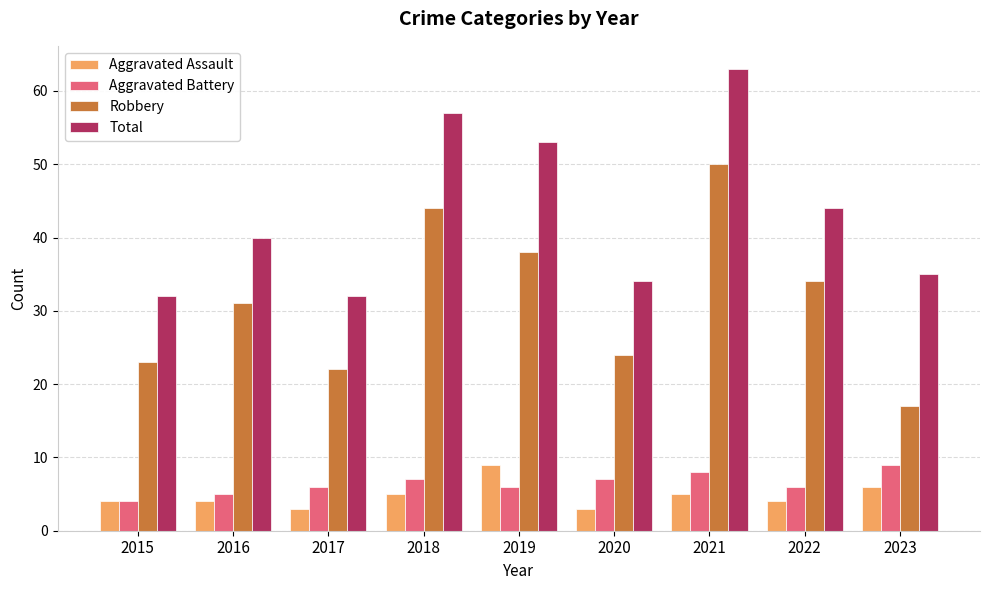

What is the total value across all series at 2021?

126